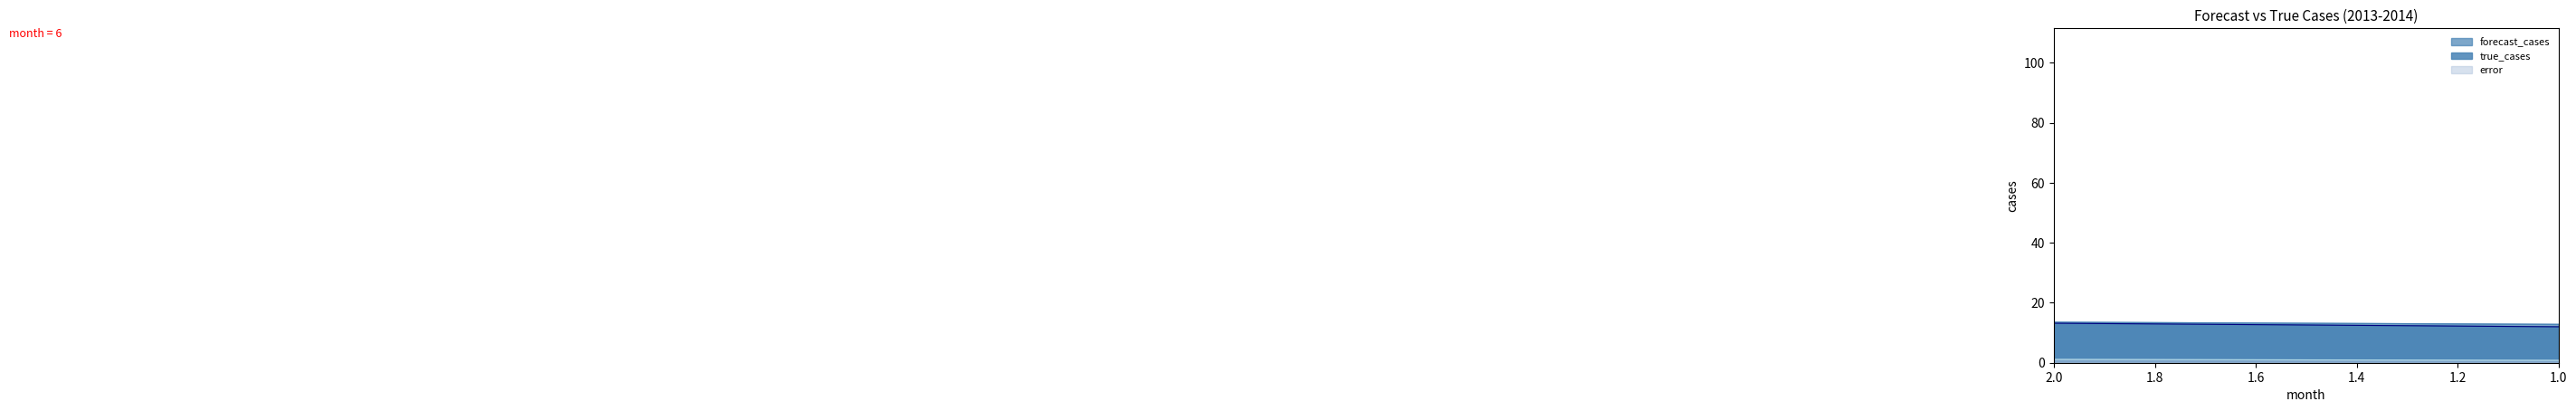

How many data points in error are less than 12?

6